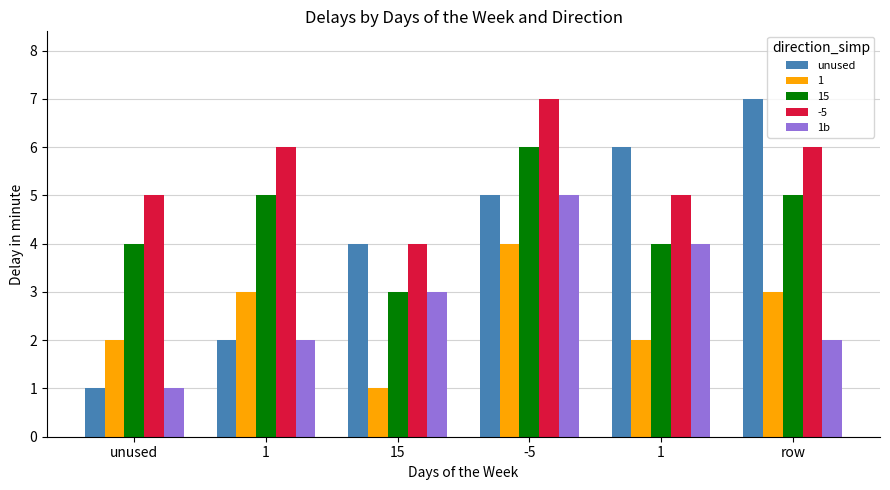

How many data points does each series have?

6